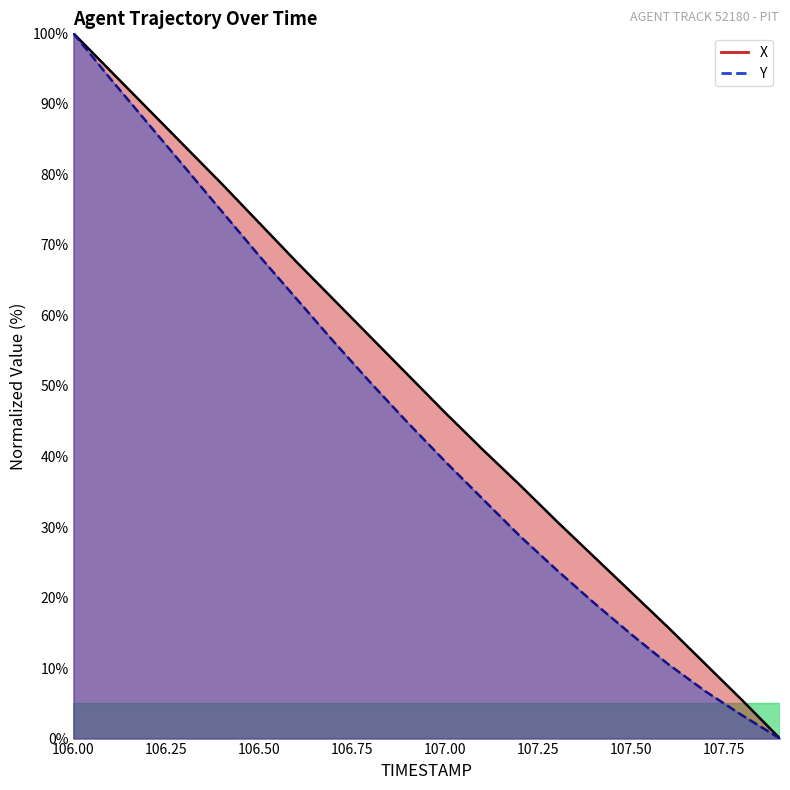

What is the label of the 16th point from the right?

106.4